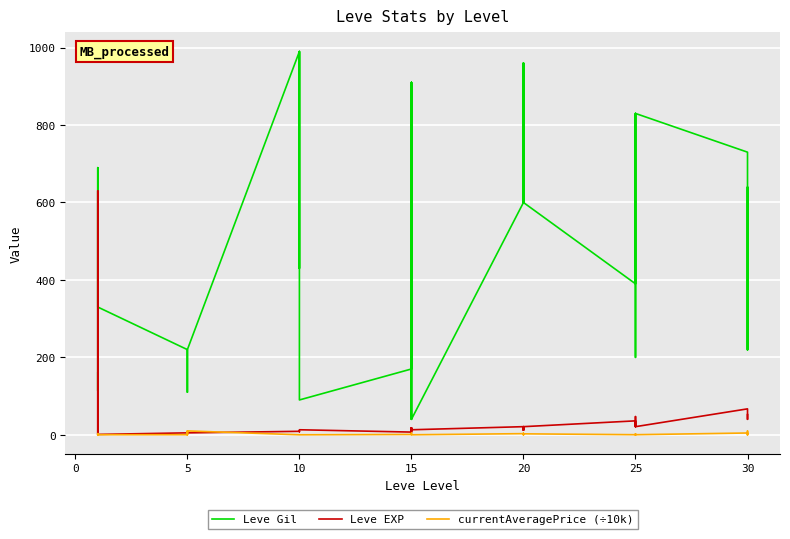

What is the spread (max minus min) of values at 5?

219.7